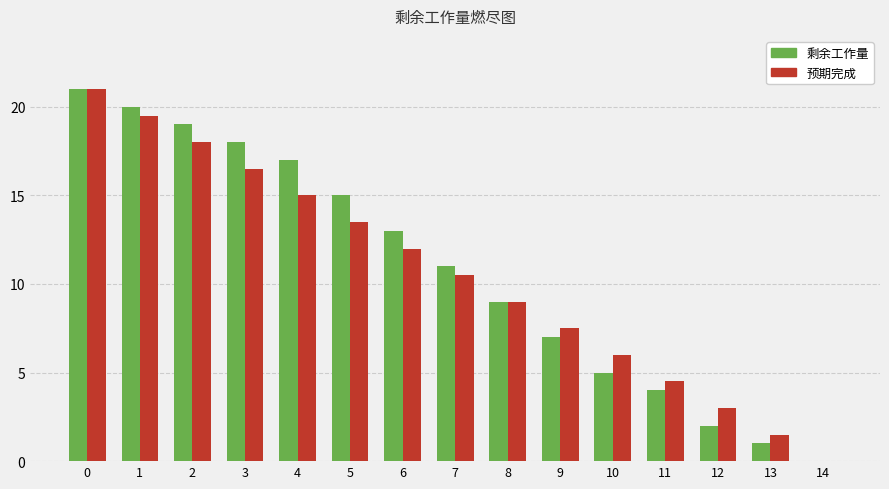

What is the sum of the 预期完成 values at 2 and 14?

18.0